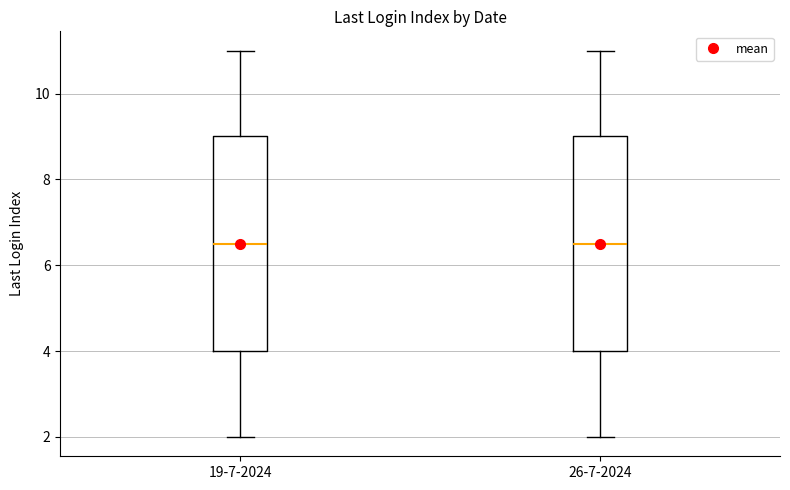

Where does the upper whisker of the box for 19-7-2024 end on the y-axis? The values are not printed on the chart, so give them approximately, as read against the axis.

11.0